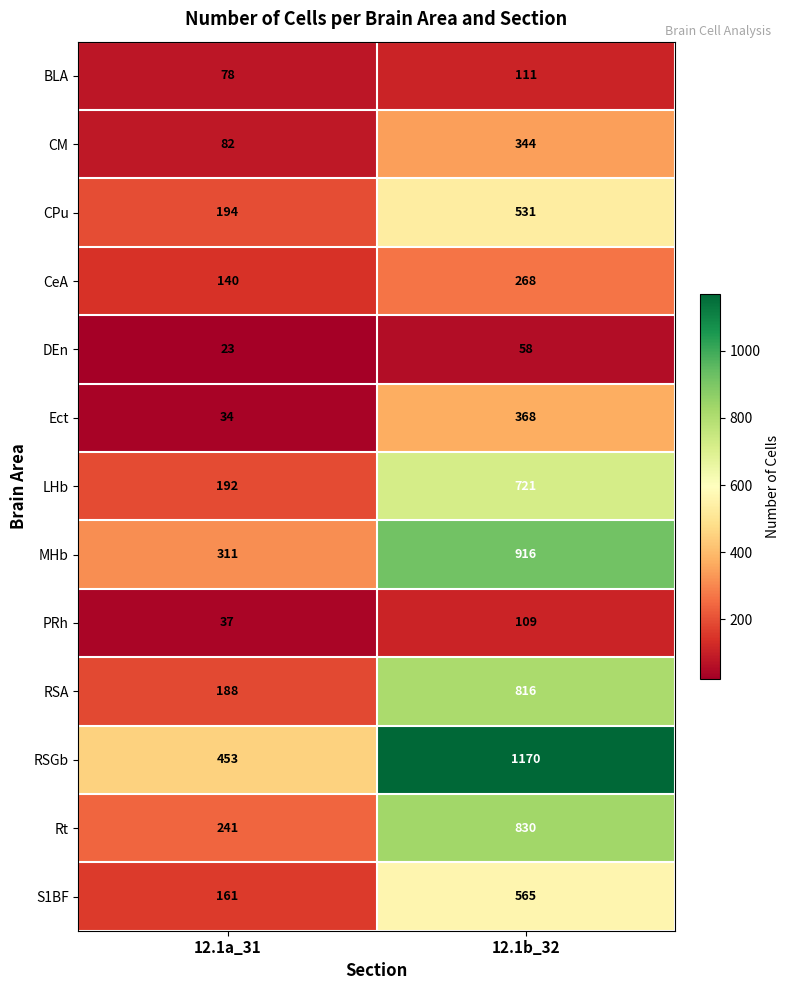

What is the approximate value of CeA at 12.1b_32, to the nearest 5?

270